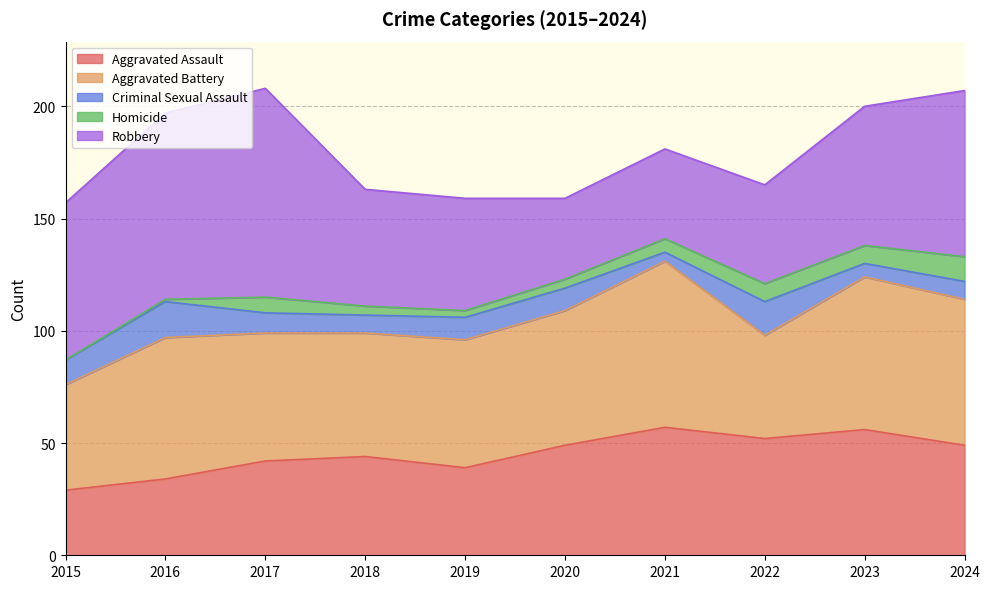

What value does the Robbery series have at 2023, to the nearest 10?

60